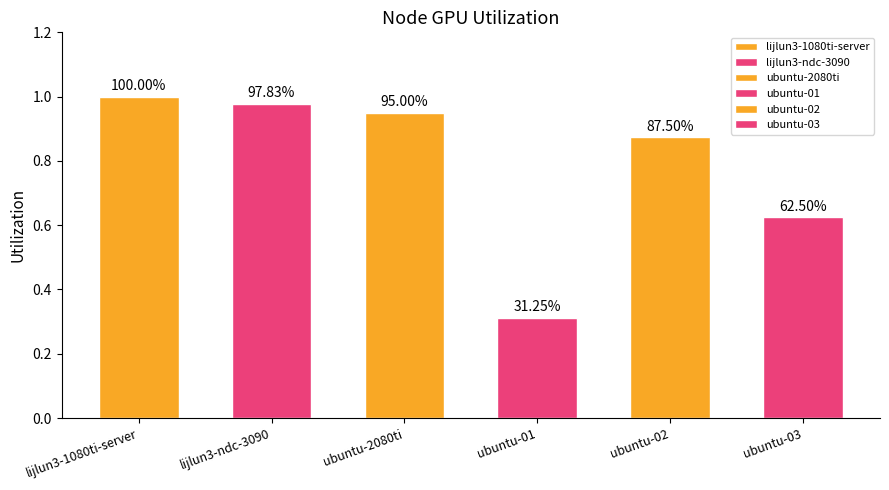

What is the total value across all series at 6?

4.7